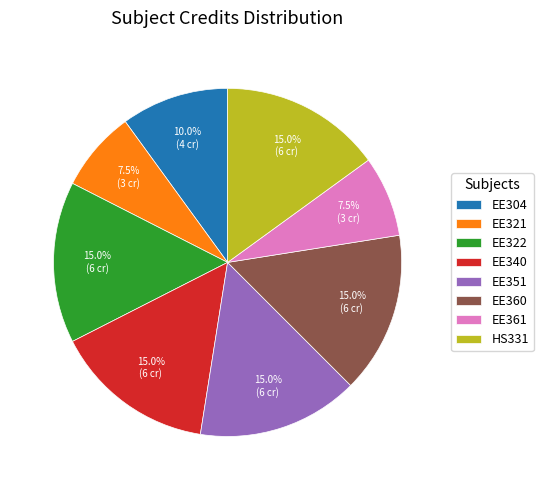

To the nearest percent, what portion does EE322 represent?

15%